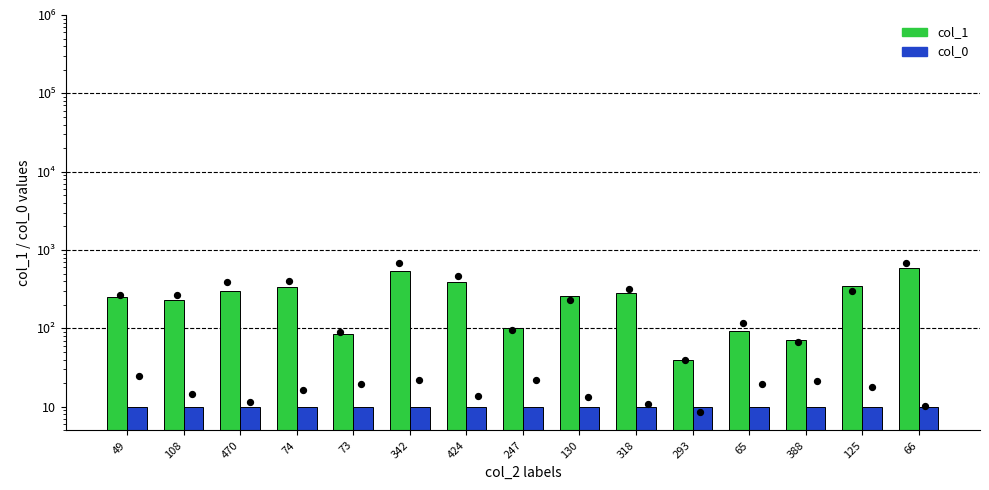

Which series reaches the maximum Y coordinate?

col_1